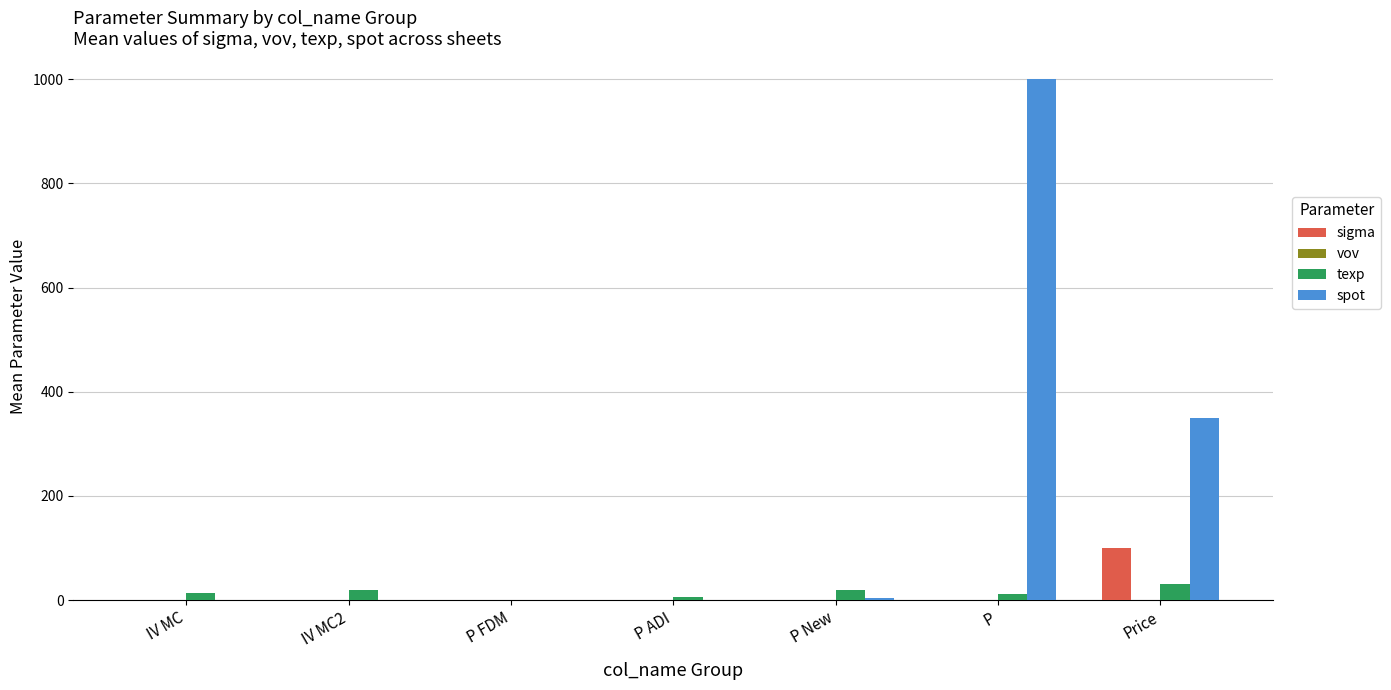

Which series changed the most between IV MC and Price?

spot